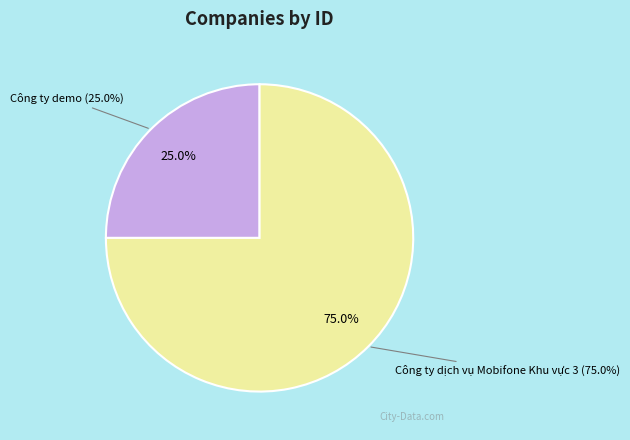

What percentage is the Công ty dịch vụ Mobifone Khu vực 3 slice, to the nearest percent?

75%